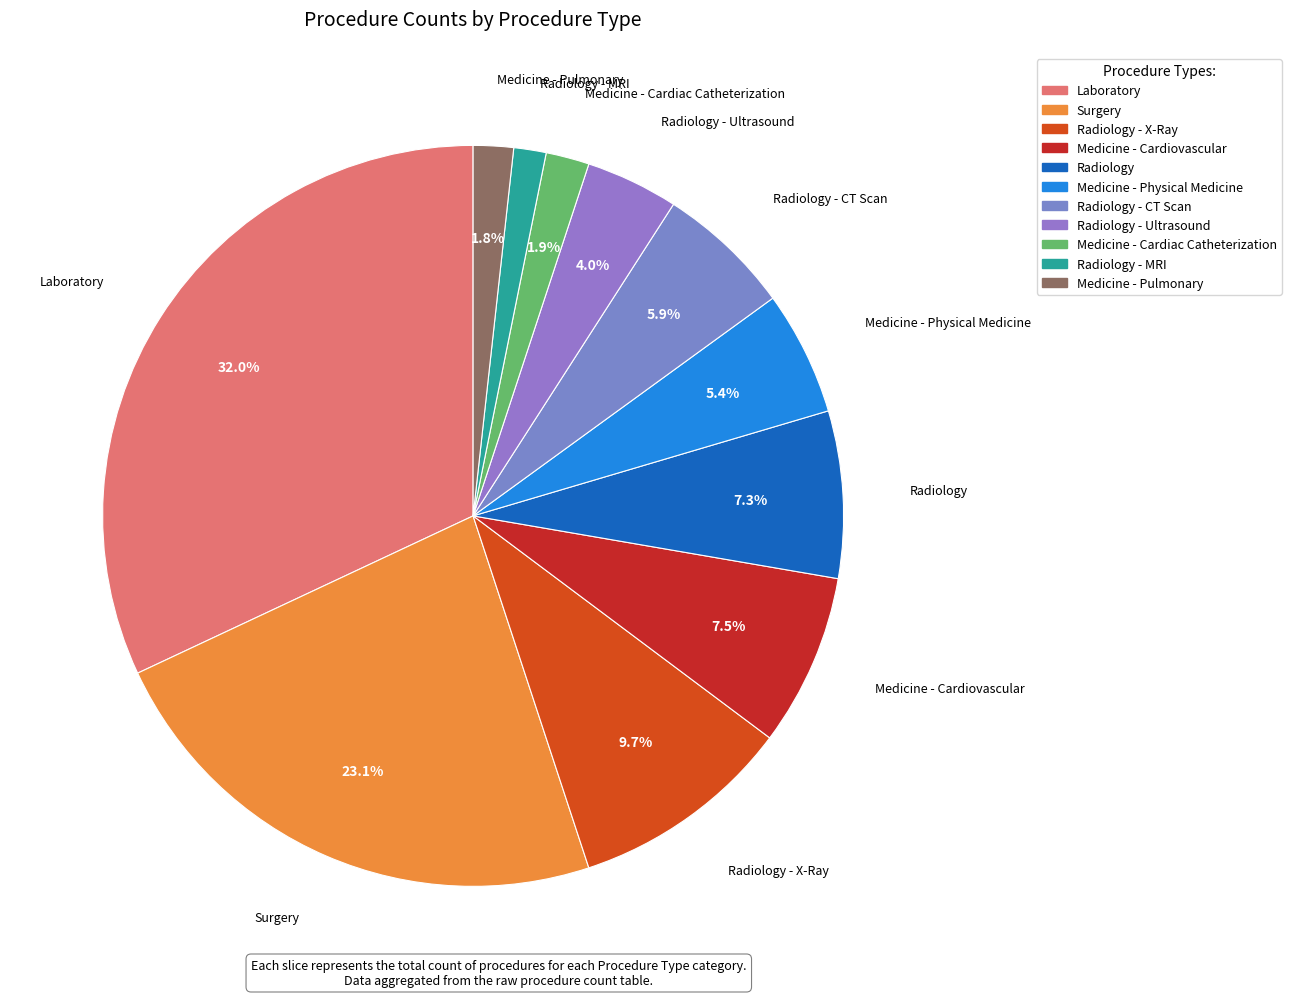

Is it true that Medicine - Physical Medicine is 5% of the pie?

True